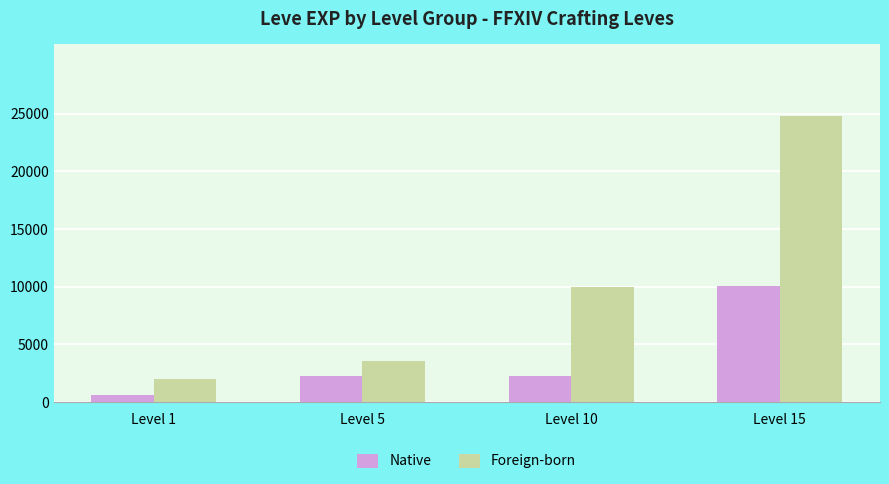

Is the value of Native at Level 5 greater than the value of Foreign-born at Level 10?

No